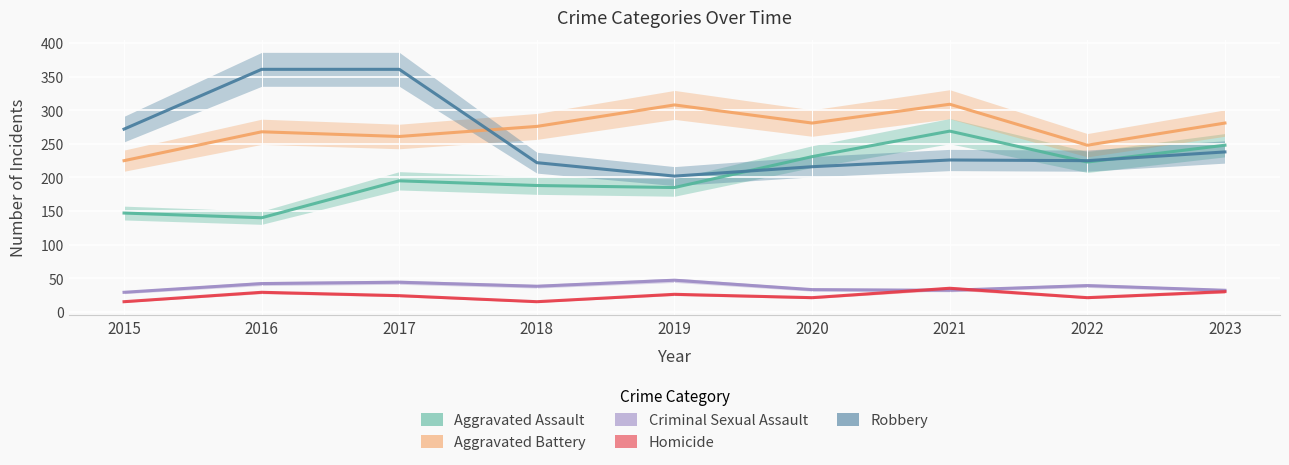

Rank the series by their maximum value, from highest to lowest.

Robbery, Aggravated Battery, Aggravated Assault, Criminal Sexual Assault, Homicide